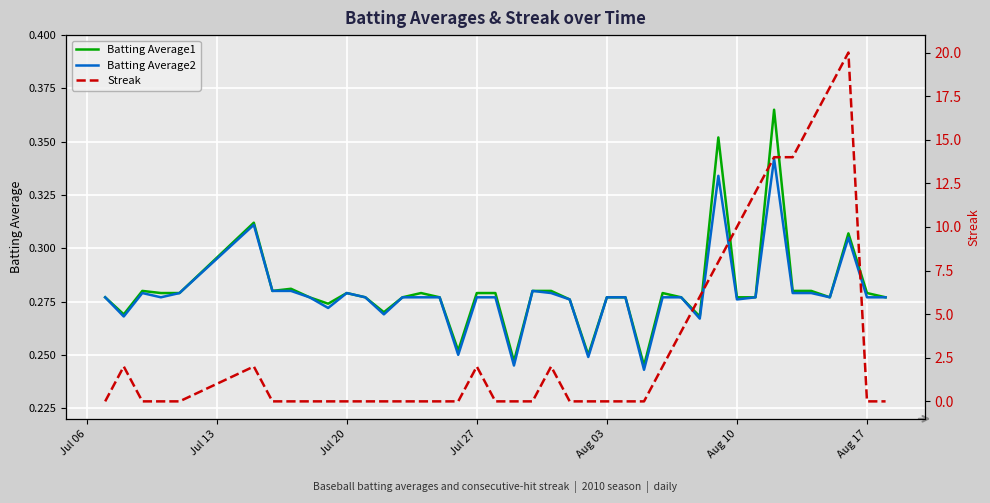

Is it true that Batting Average2 equals 0.4 at Aug 17?

False